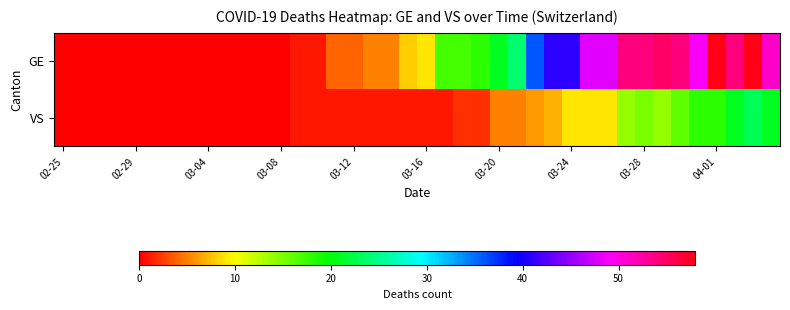

Rank the series by their maximum value, from lowest to highest.

VS, GE